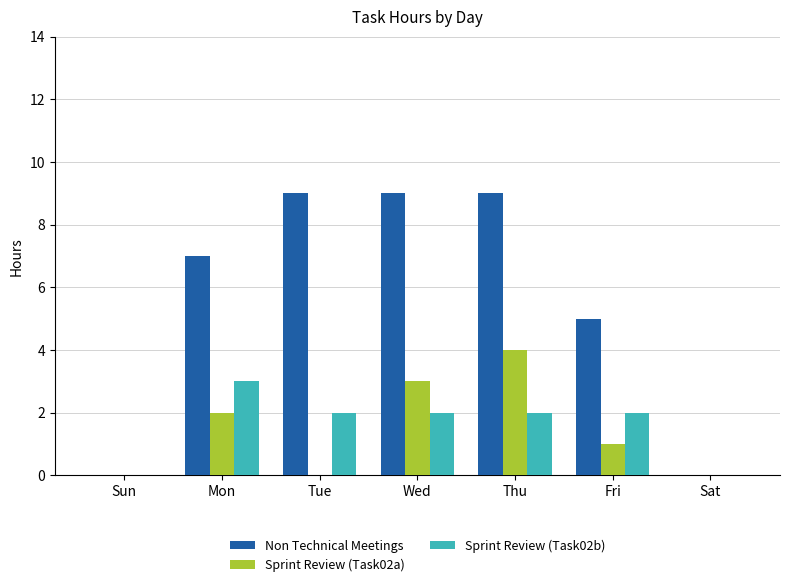

What is the sum of the Non Technical Meetings values at Wed and Fri?

14